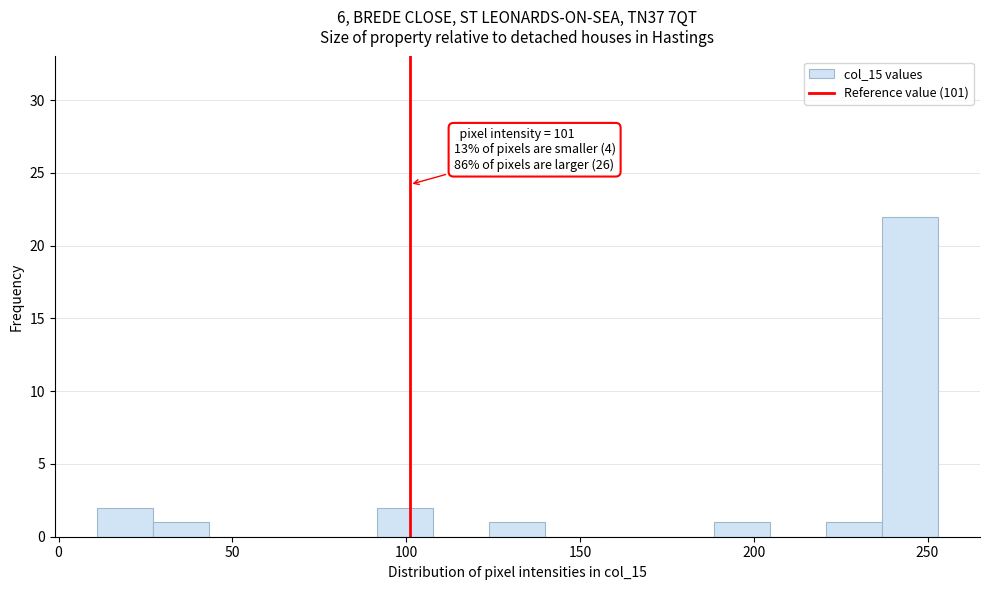

Around what value on the x-axis is the tallest bar? Give the approximate position of its centre, as read against the axis.

245